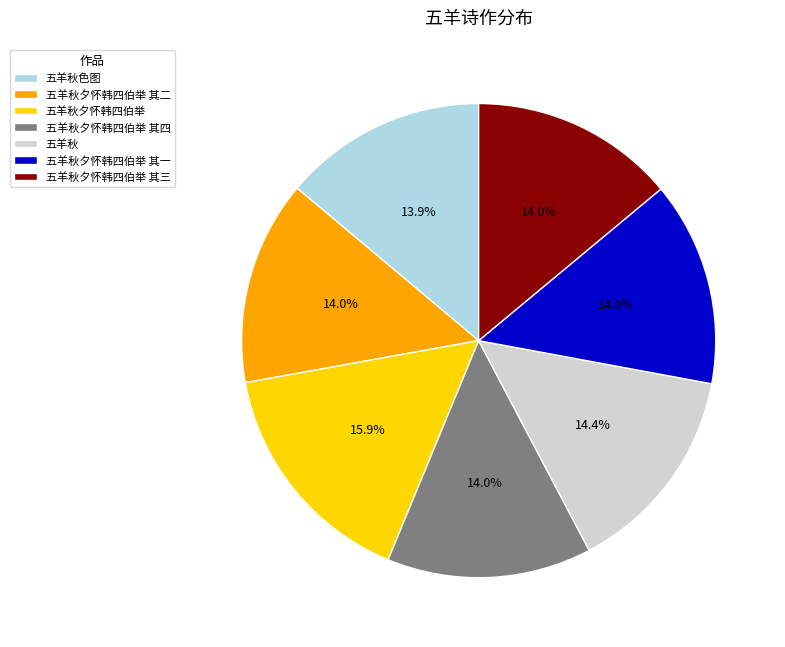

To the nearest percent, what is the average slice percentage?

14%